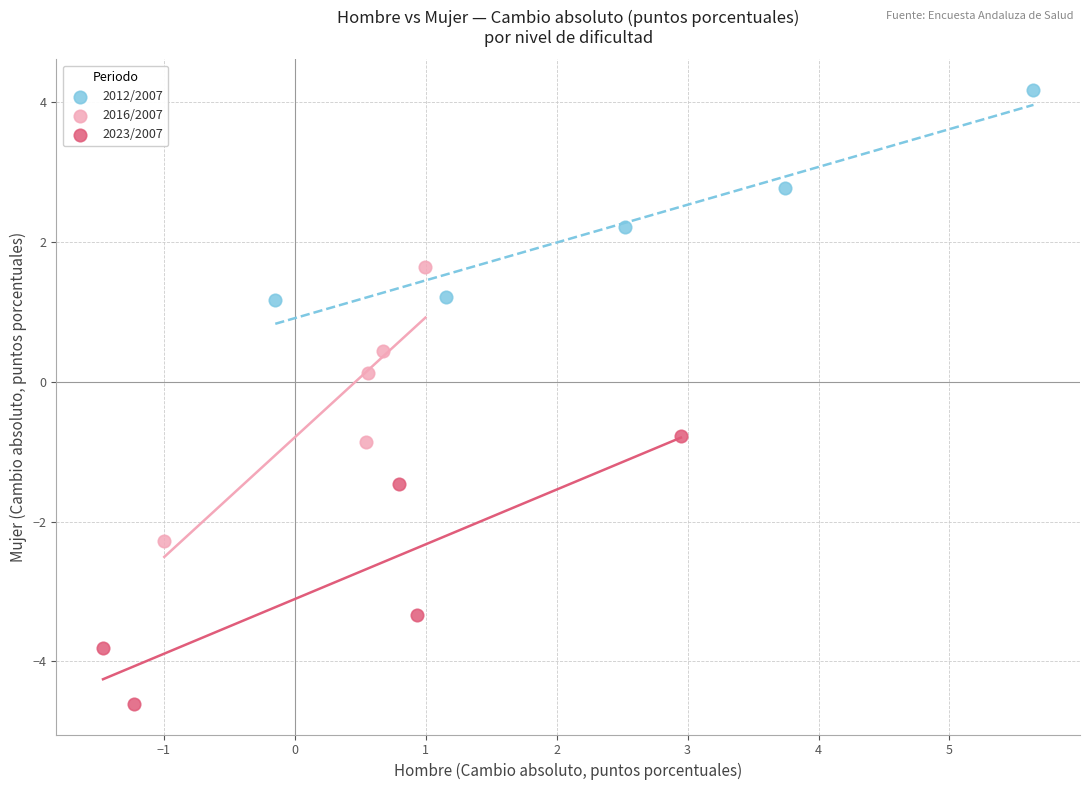

Which series contains the lowest Y value?

2023/2007